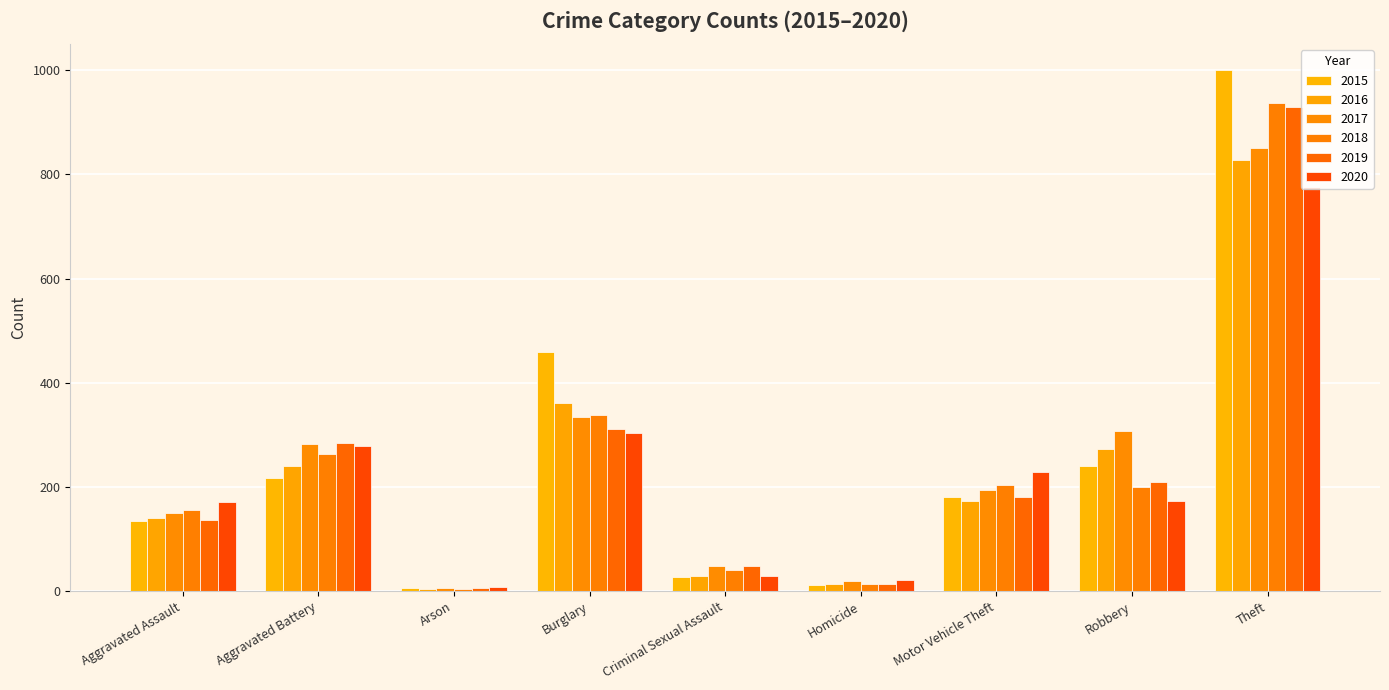

What is the sum of all 2015 values?

2278